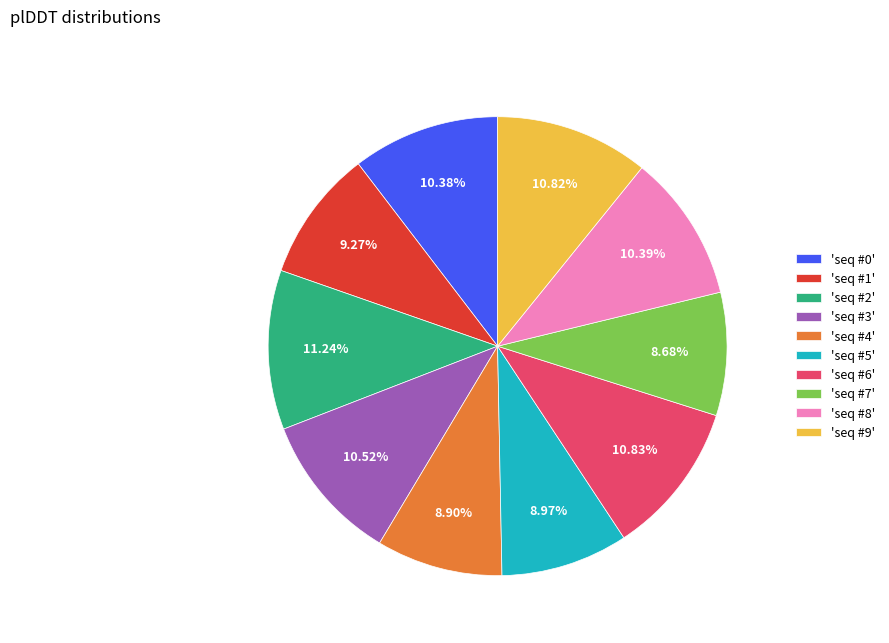

Which has a higher value, 'seq #7' or 'seq #6'?

'seq #6'